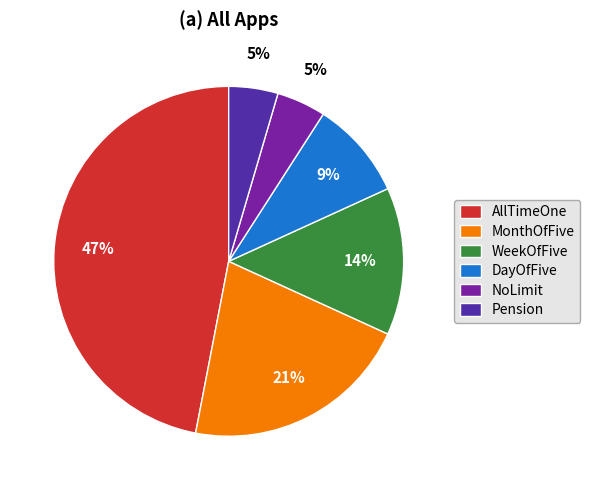

To the nearest percent, what is the average slice percentage?

17%